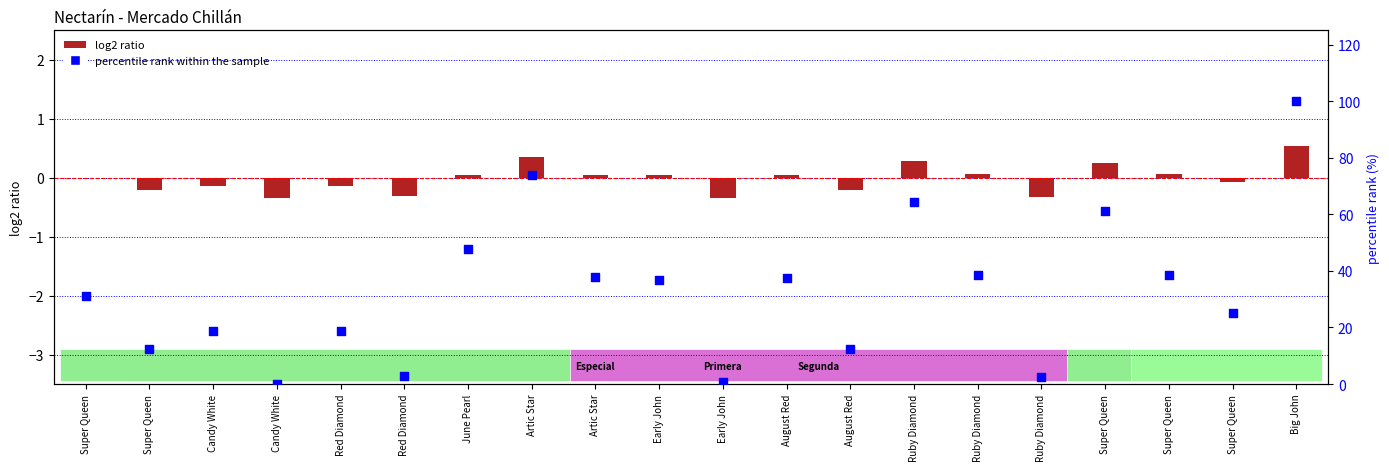

What is the total value across all series at Candy White?

18.7